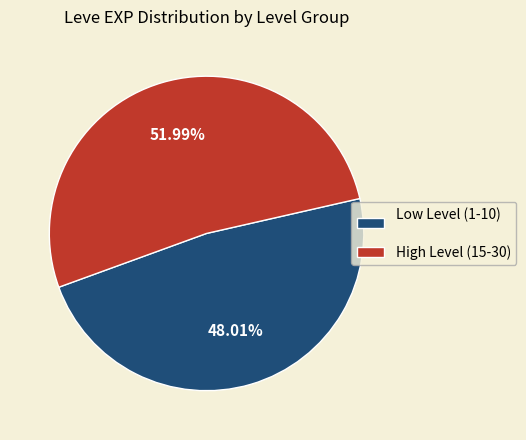

What is the largest slice in the pie chart?

High Level (15-30)